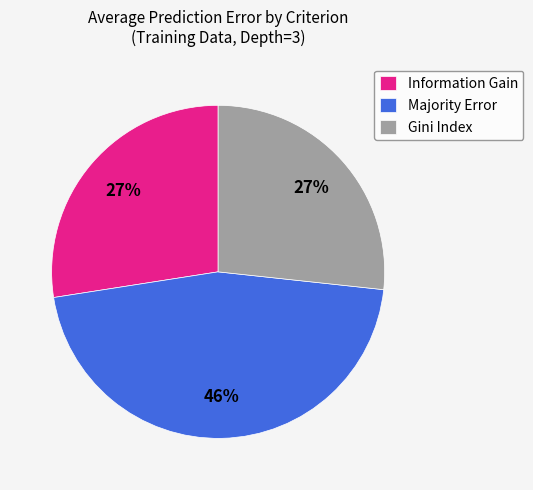

Is it true that Gini Index is 35% of the pie?

False